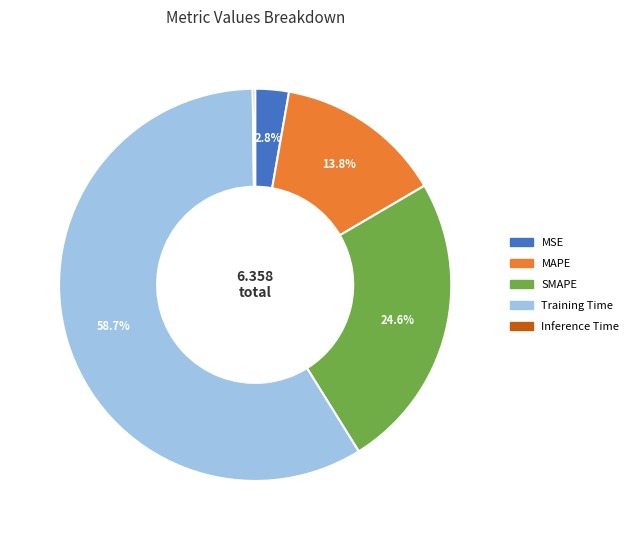

Does any single category account for the majority?

Yes